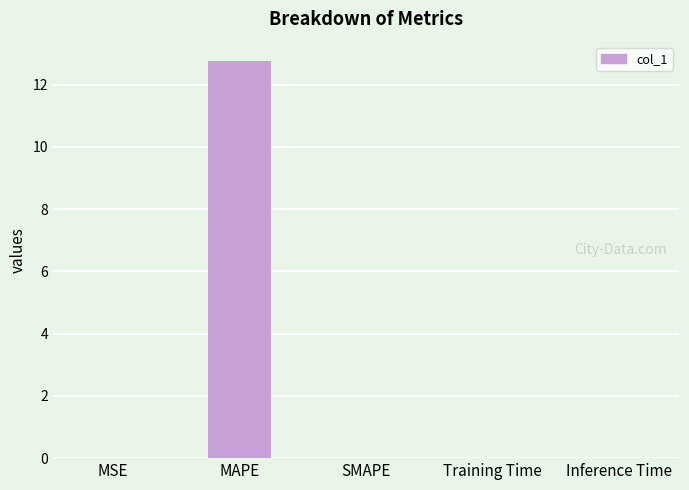

What is the sum of all values?

12.8